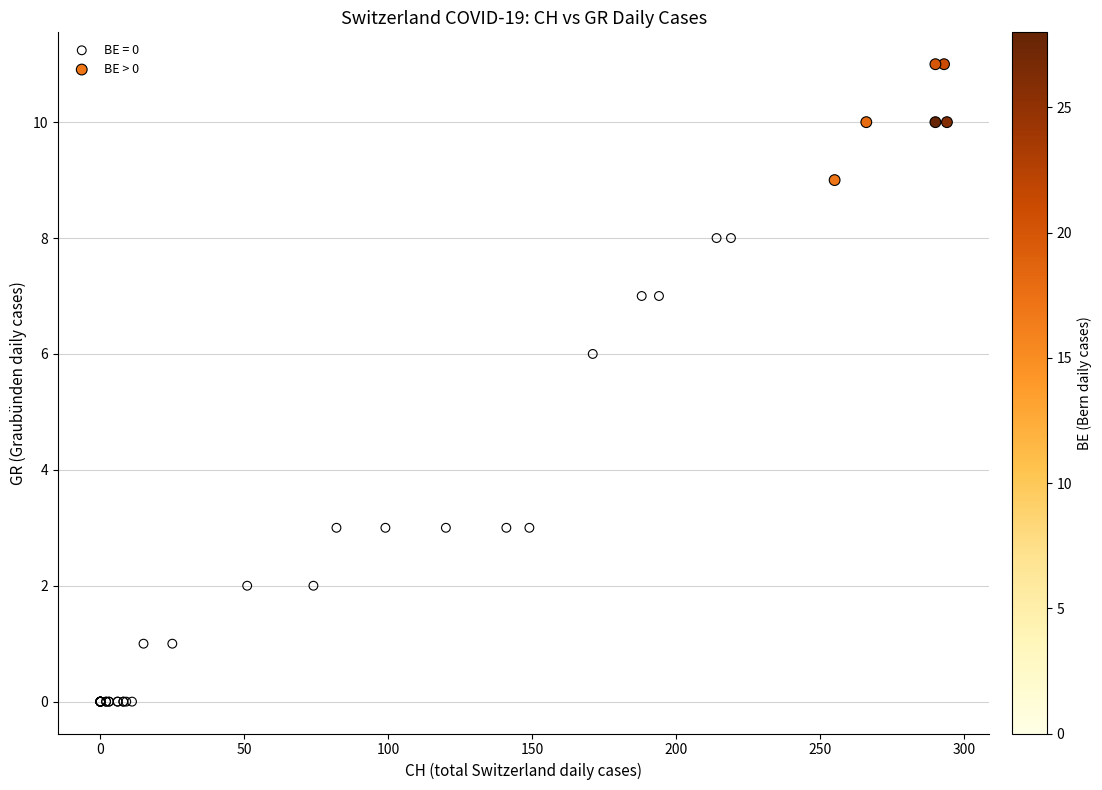

Which series contains the highest Y value?

BE > 0